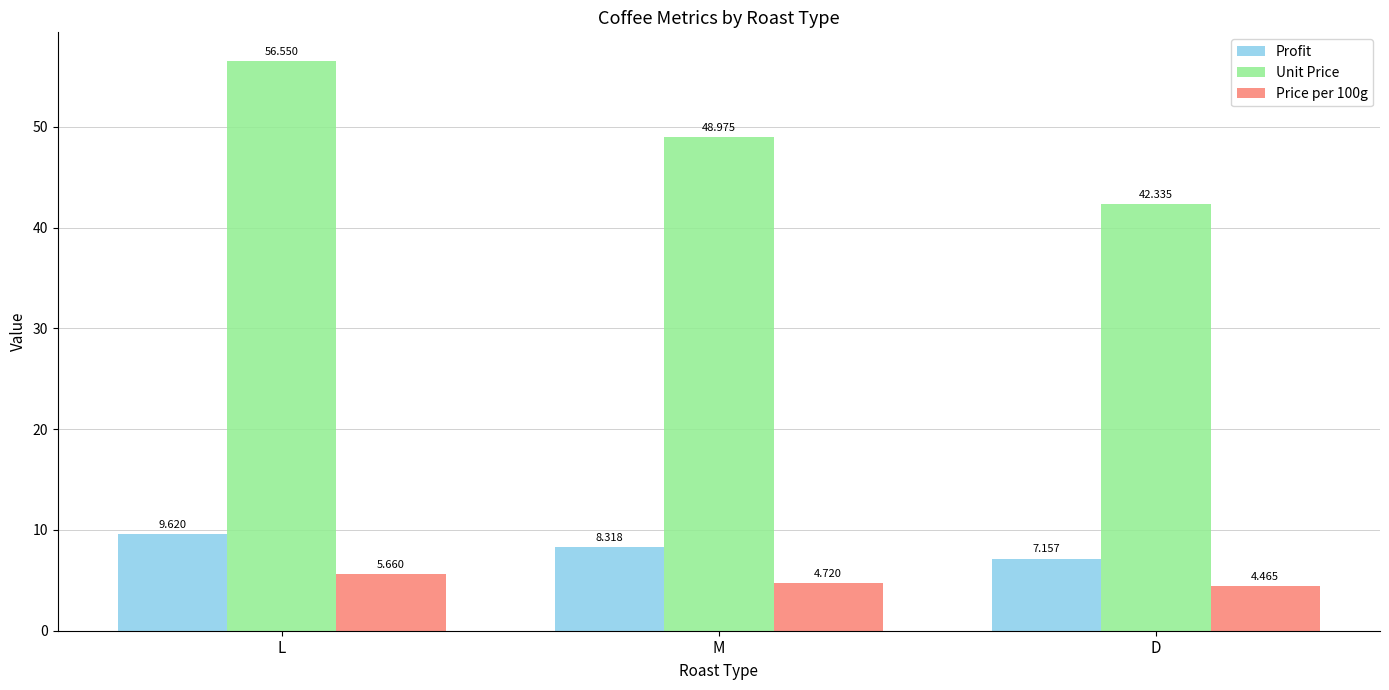

At which label does Profit reach its peak?

L